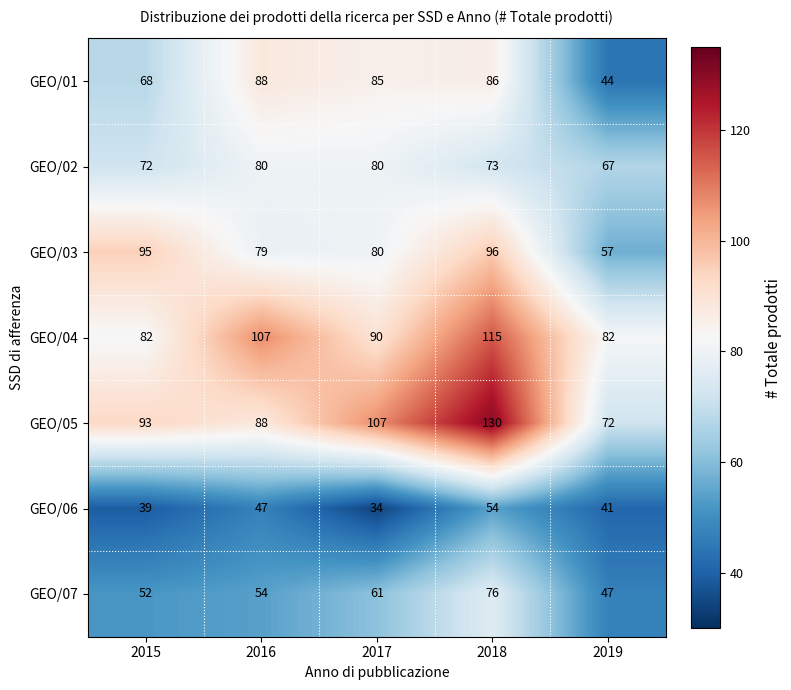

Rank the categories by GEO/05 value from highest to lowest.

2018, 2017, 2015, 2016, 2019